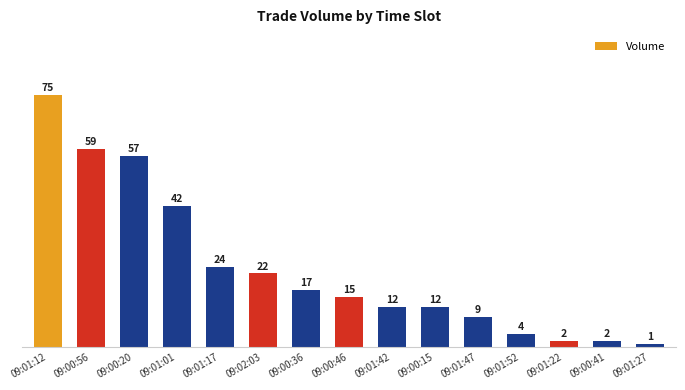

What is the value of the 2nd bar from the left?

59